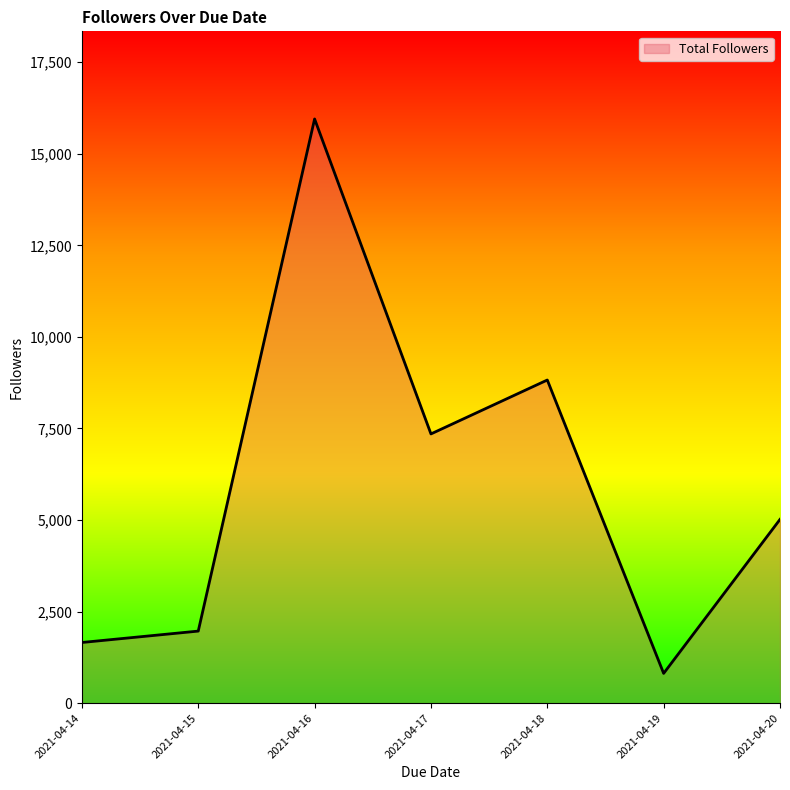

Is it true that the value at 2021-04-20 is 5018?

True